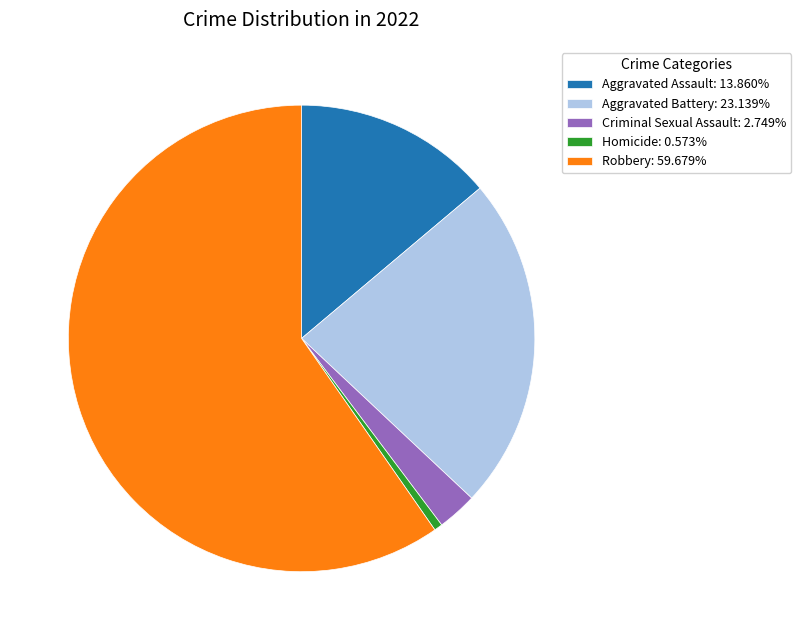

How many segments does this pie chart have?

5